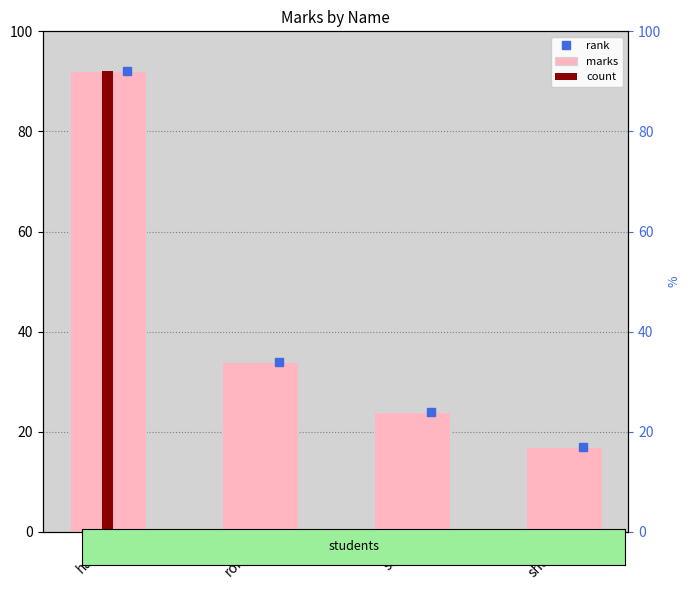

How many data points are less than 34?

2